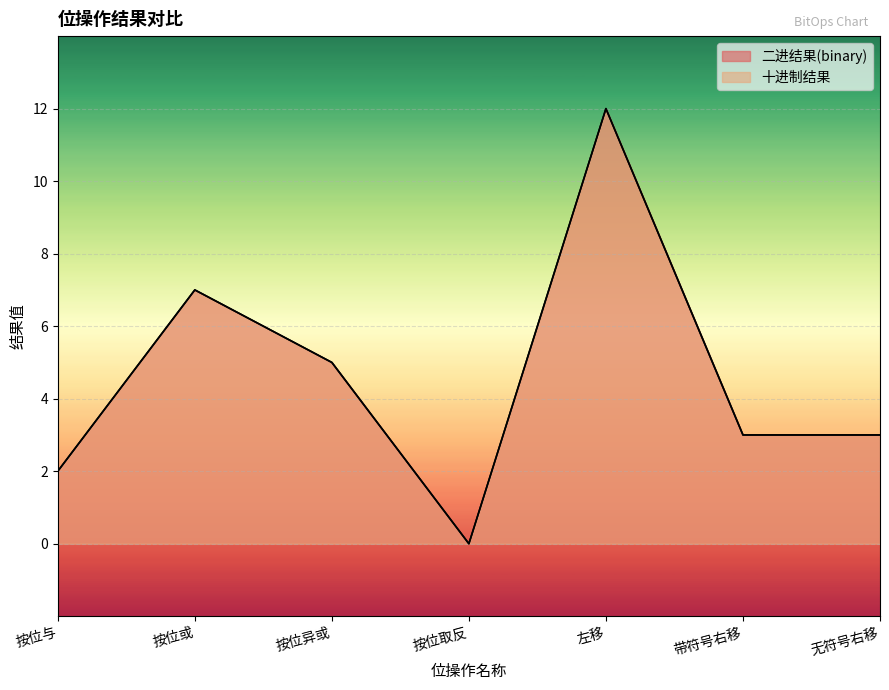

How many distinct data groups are displayed?

2